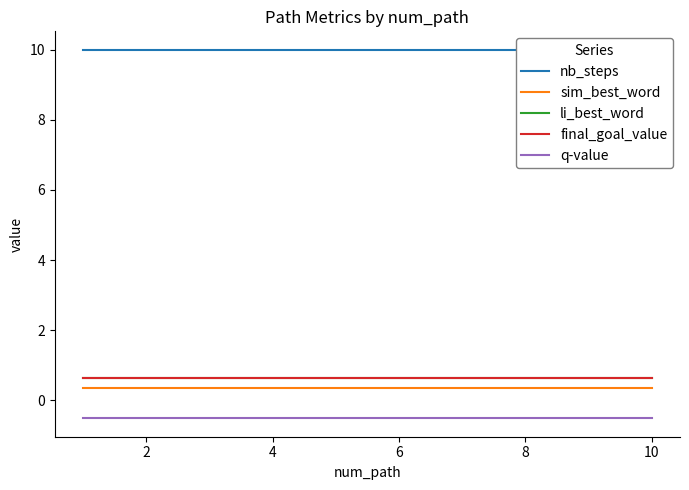

True or false: sim_best_word and nb_steps cross at least once.

False